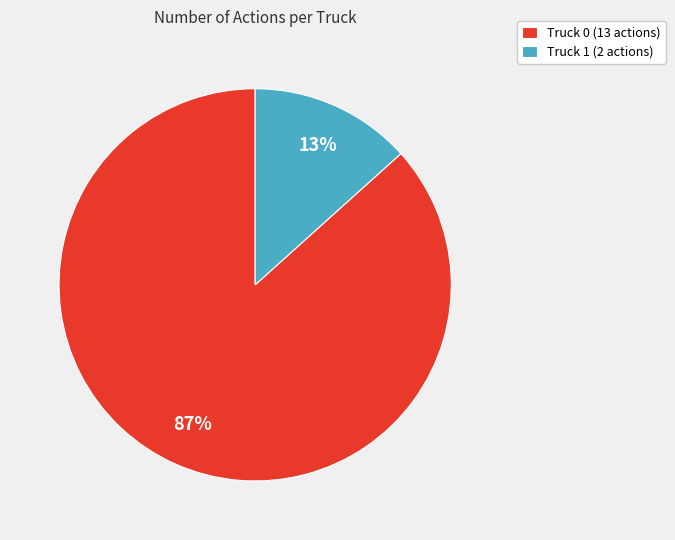

Rank the categories by value from lowest to highest.

Truck 1, Truck 0